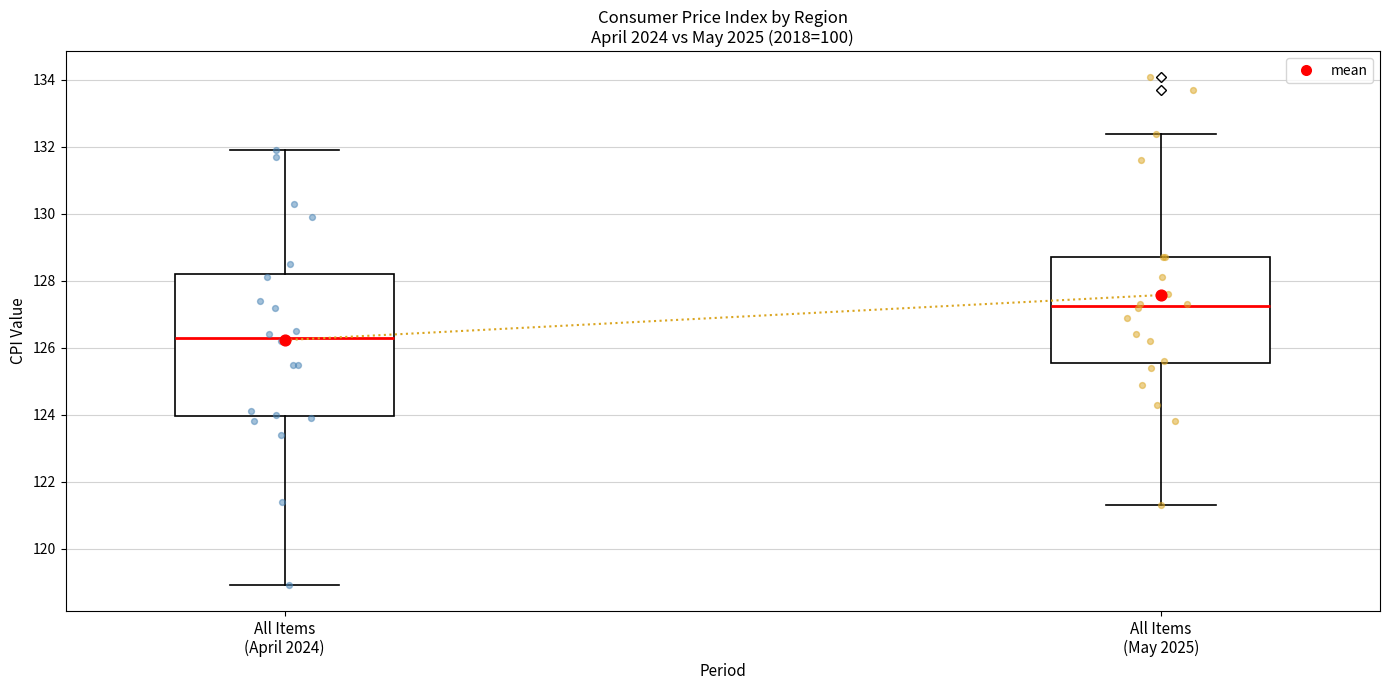

Reading left to right, transcribe this box plot: for each box, give where its median line is, the range the box spans, and where its two whiskers end, as read against the y-axis. The values are not printed on the chart, so give them approximately, as read against the axis.

All Items (April 2024): median 126.4, box 124.0 to 128.2, whiskers 119.0 to 132.0
All Items (May 2025): median 127.2, box 125.6 to 128.8, whiskers 121.4 to 132.4